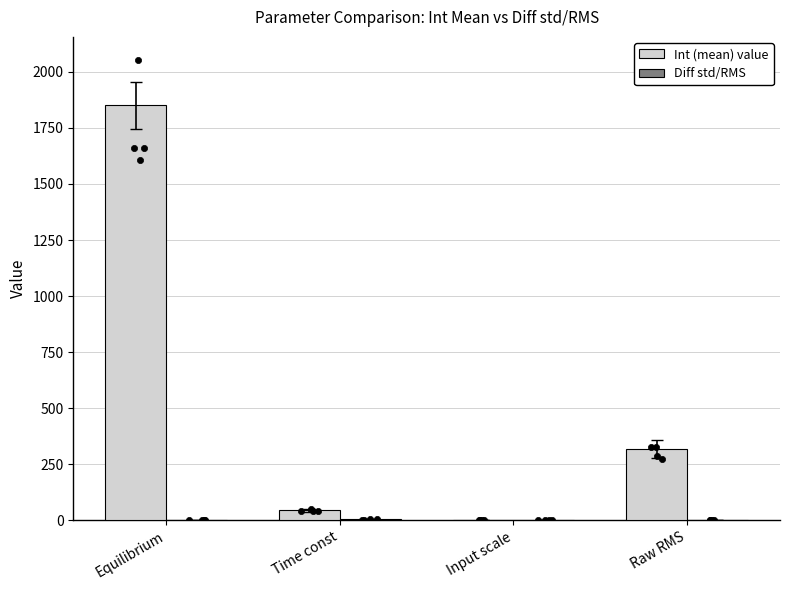

Which series has the largest total across all categories?

Int (mean) value